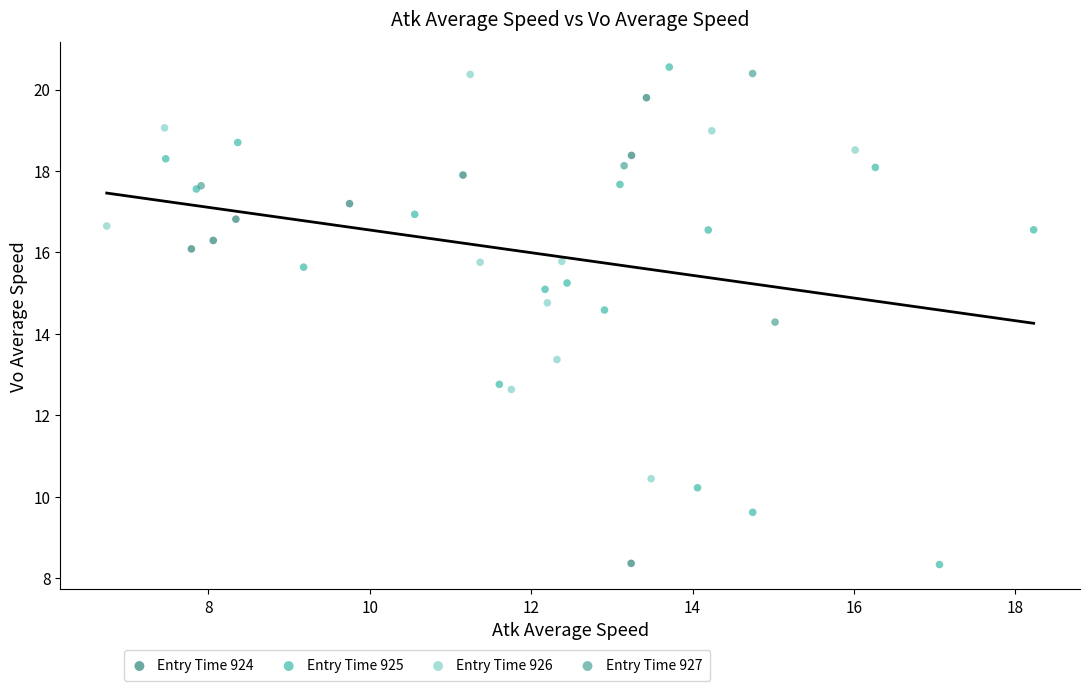

Which series has the widest spread of Y values?

Entry Time 925